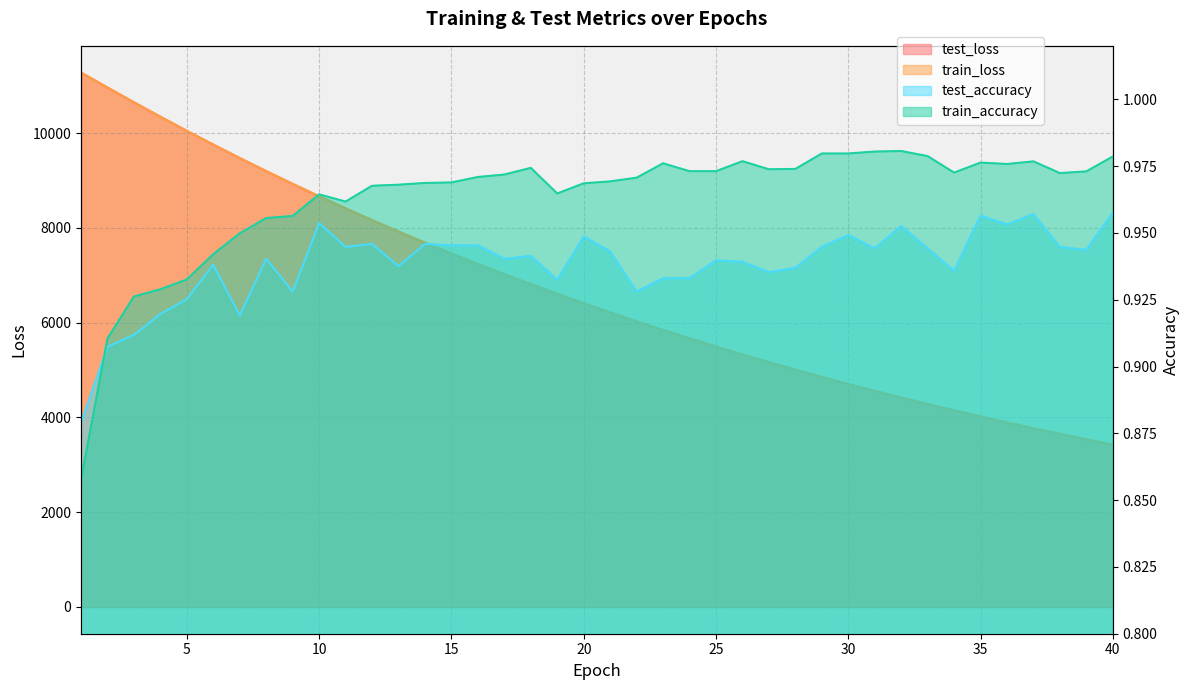

Does the chart have visible grid lines?

Yes